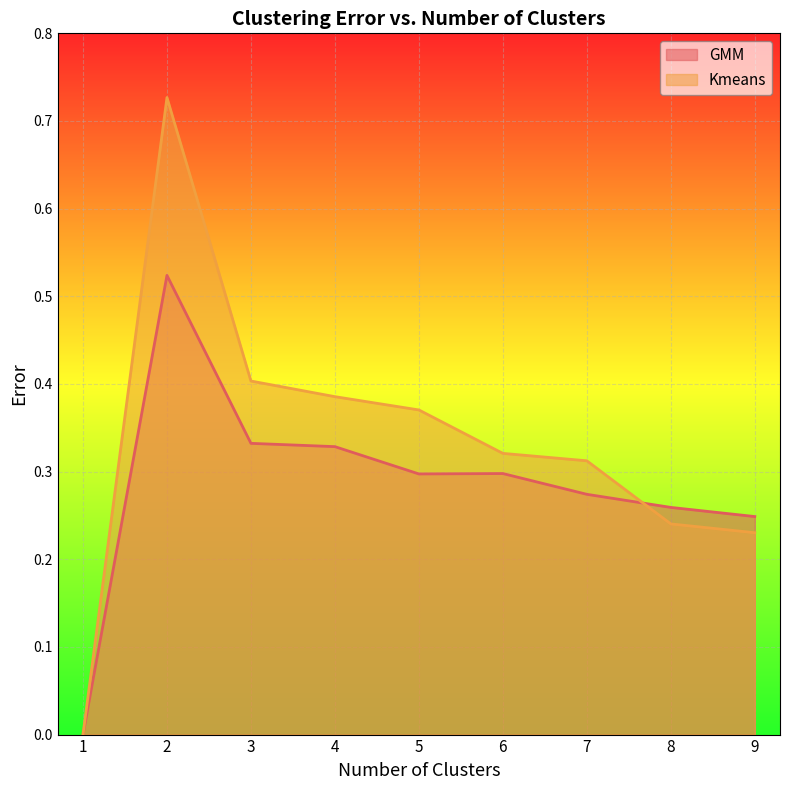

Does the chart display data point markers on the line(s)?

No